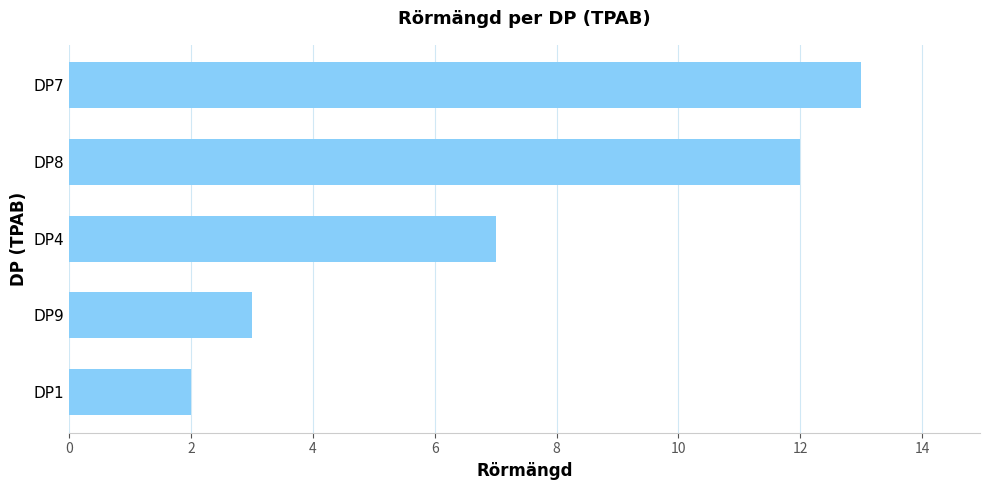

What is the sum of all values?

37